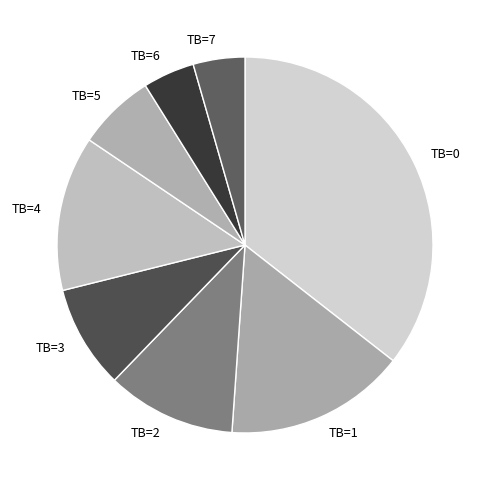

The TB=4 slice represents 4% of the pie. True or false?

False